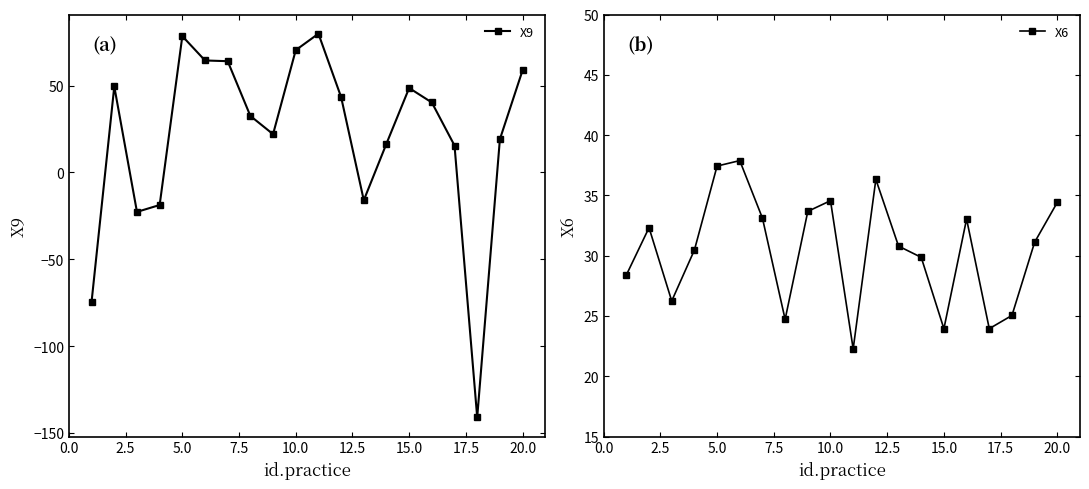

What is the lowest value of the X9 series?

-141.0